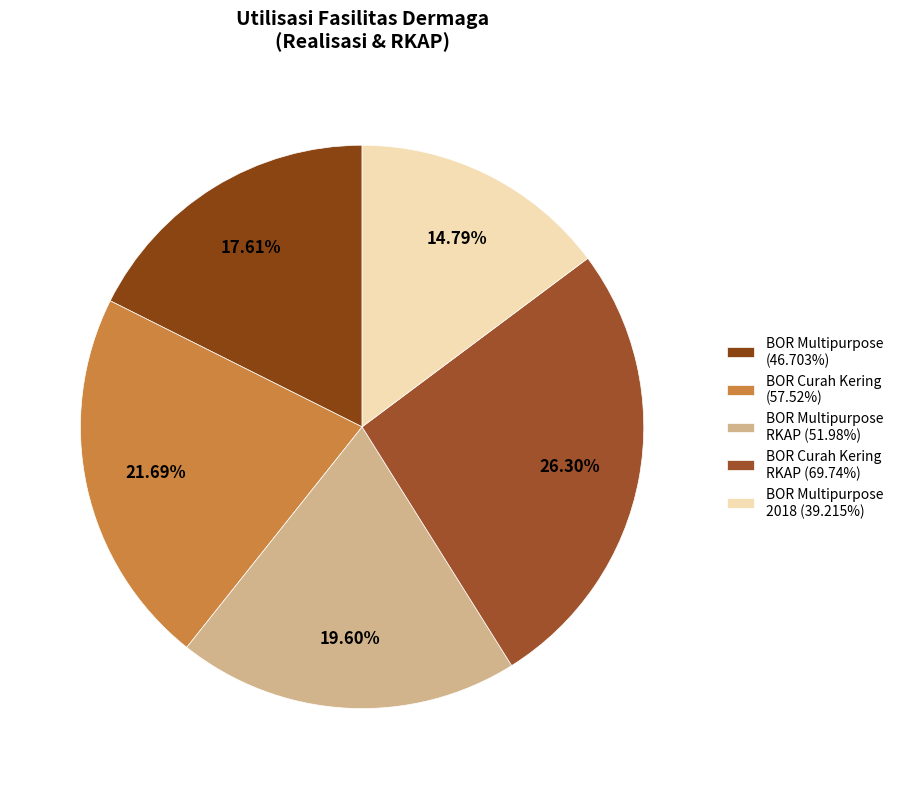

Count the number of slices in the pie.

5